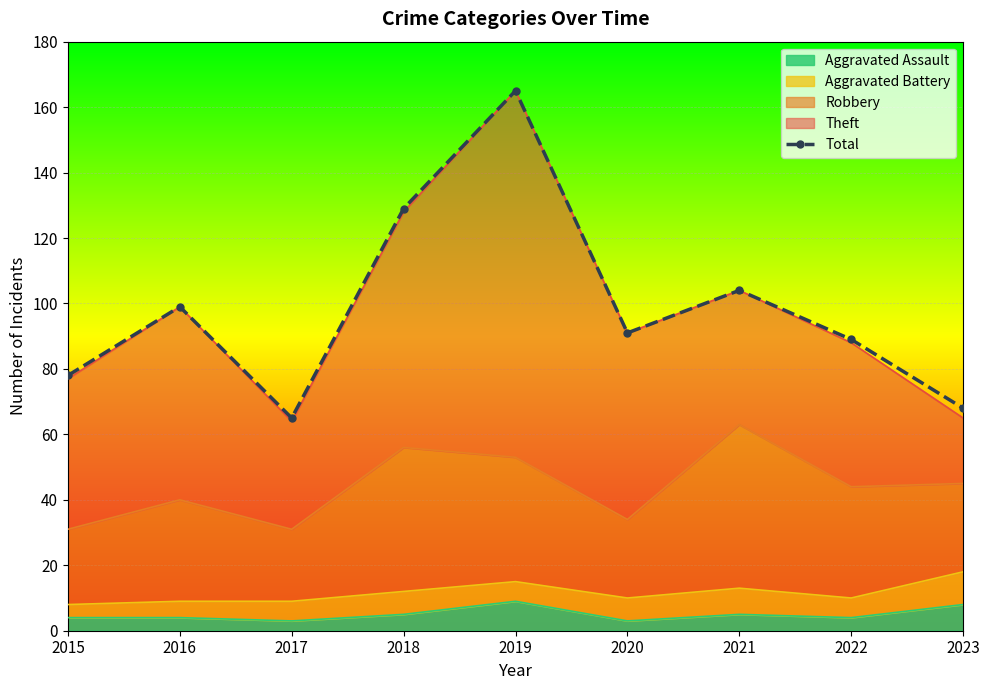

Between 2023 and 2019, which is larger?

2019